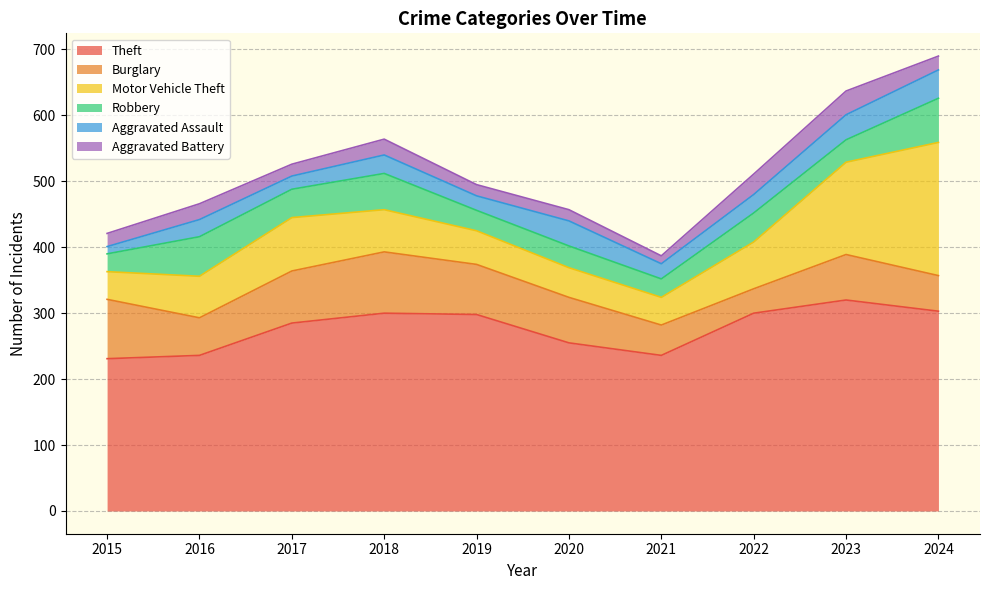

Where is the first local maximum for Aggravated Battery?

2016